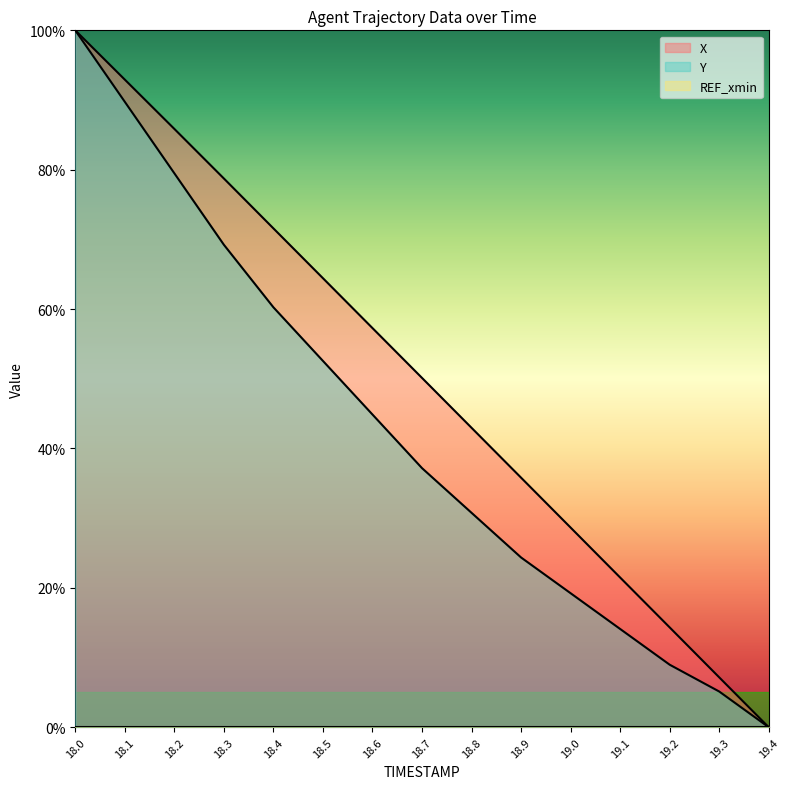

Reading left to right, extract all data points from this chart.

X: 100.0	92.9	85.9	78.7	71.6	64.4	57.3	50.1	43.0	35.8	28.6	21.5	14.3	7.2	0.0
Y: 100.0	89.7	79.5	69.2	60.3	52.6	44.9	37.2	30.8	24.4	19.2	14.1	9.0	5.1	0.0